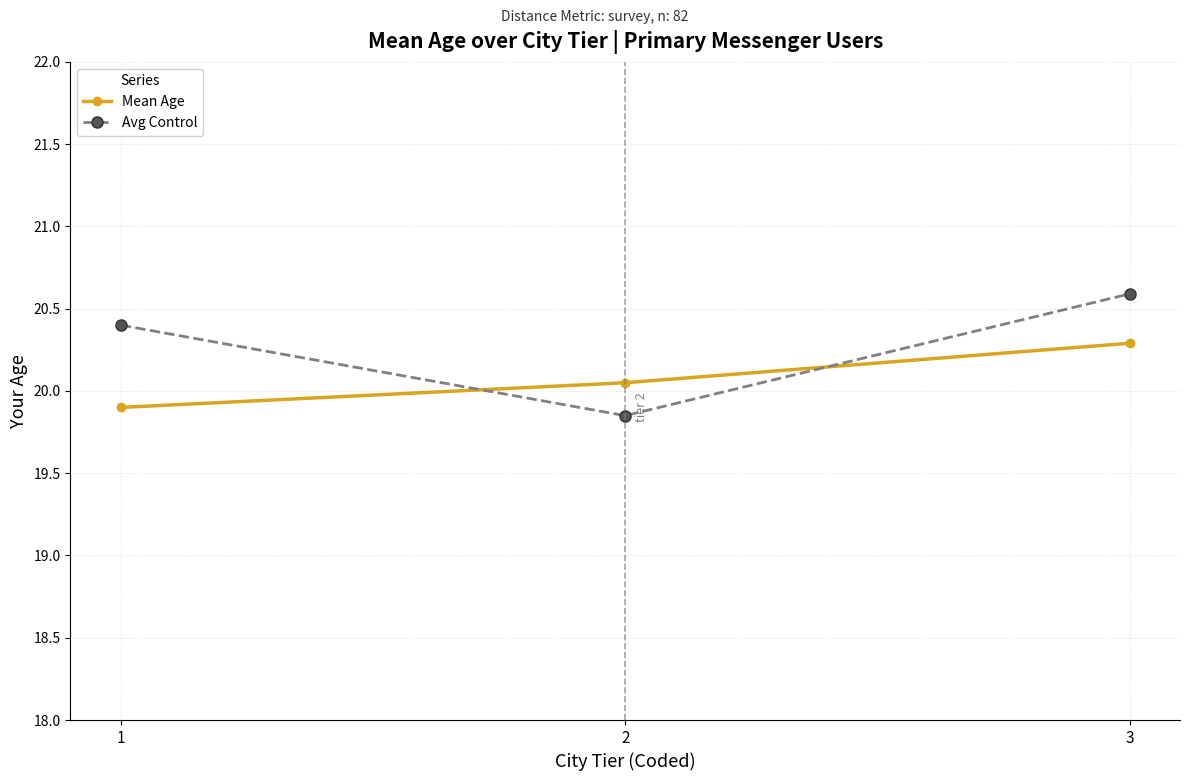

What is the value of the Mean Age point at the 3rd from the left?

20.3